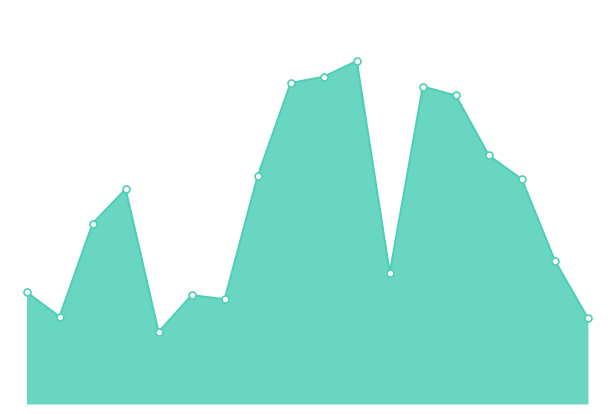

Does the chart have visible grid lines?

No